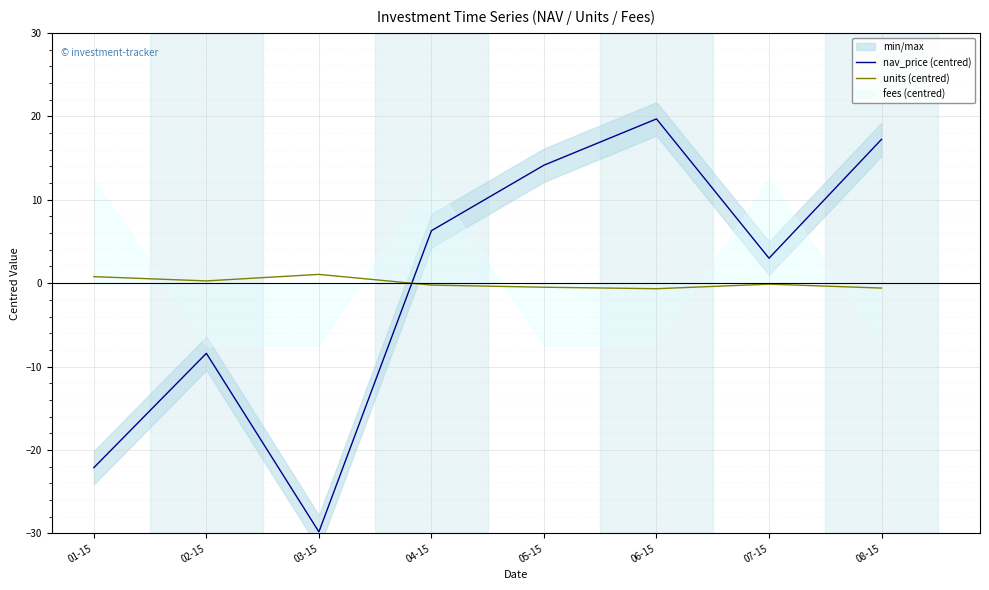

Reading right to left, list all the values displayed in this chart.

nav_price (centred): 08-15=17.2	07-15=3.0	06-15=19.7	05-15=14.1	04-15=6.3	03-15=-29.8	02-15=-8.4	01-15=-22.1
units (centred): 08-15=-0.6	07-15=-0.1	06-15=-0.7	05-15=-0.5	04-15=-0.2	03-15=1.1	02-15=0.3	01-15=0.8